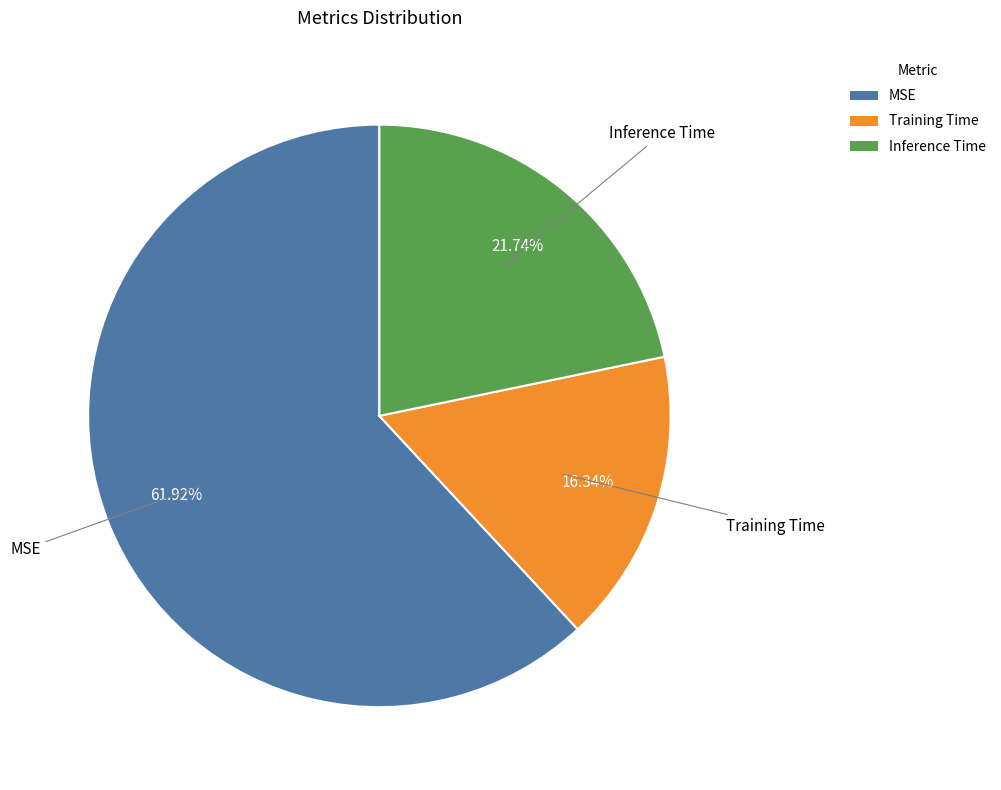

Combined, what portion of the pie is MSE and Inference Time?

83.7%